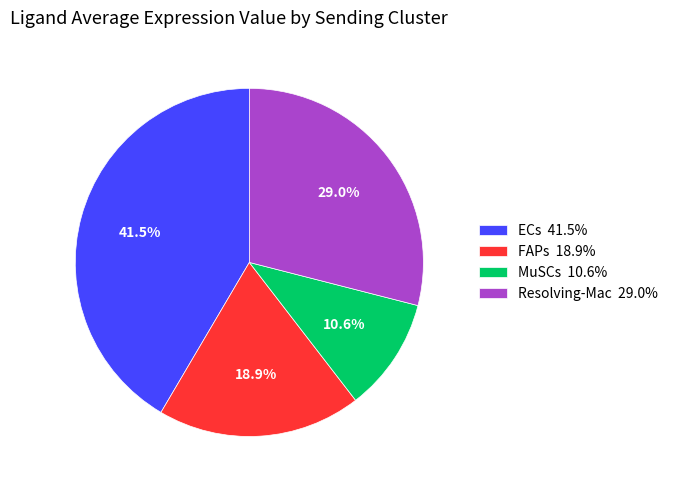

What percentage is the FAPs slice, to the nearest percent?

19%